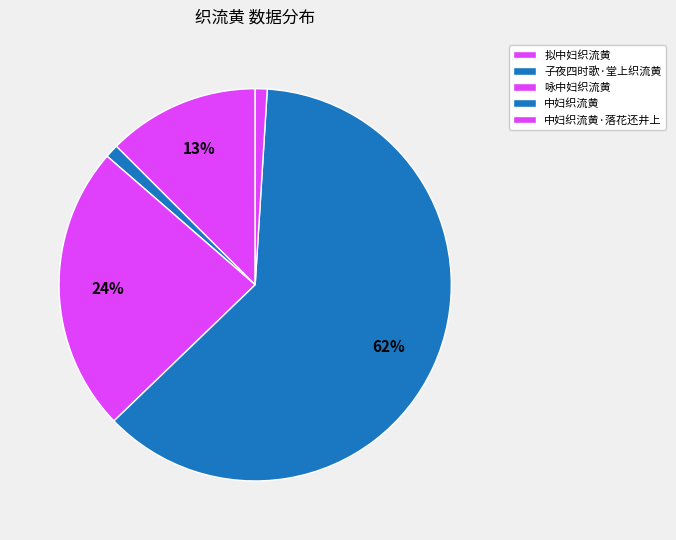

What is the change in value from 子夜四时歌·堂上织流黄 to 中妇织流黄?

-46126